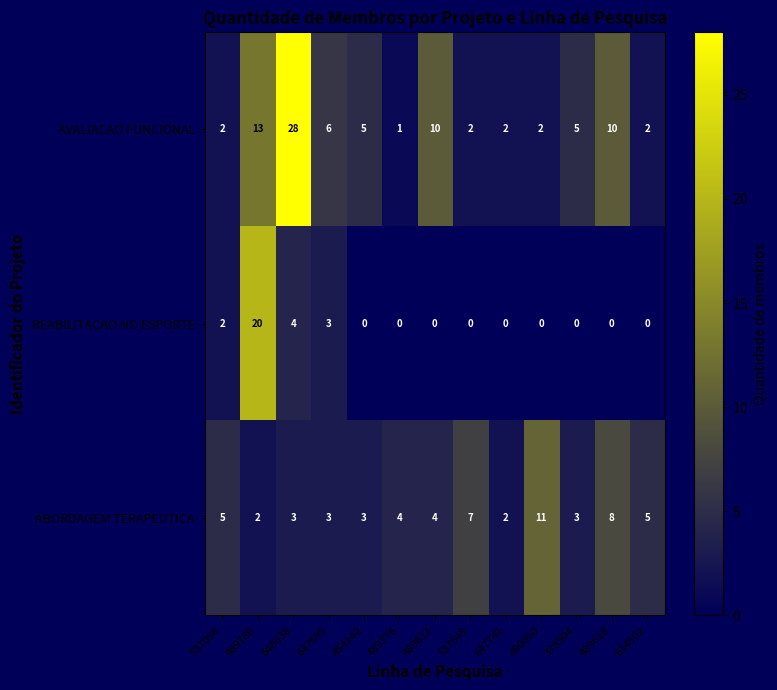

Rank the series by their average value, from highest to lowest.

AVALIACAO FUNCIONAL, ABORDAGEM TERAPEUTICA, REABILITACAO NO ESPORTE